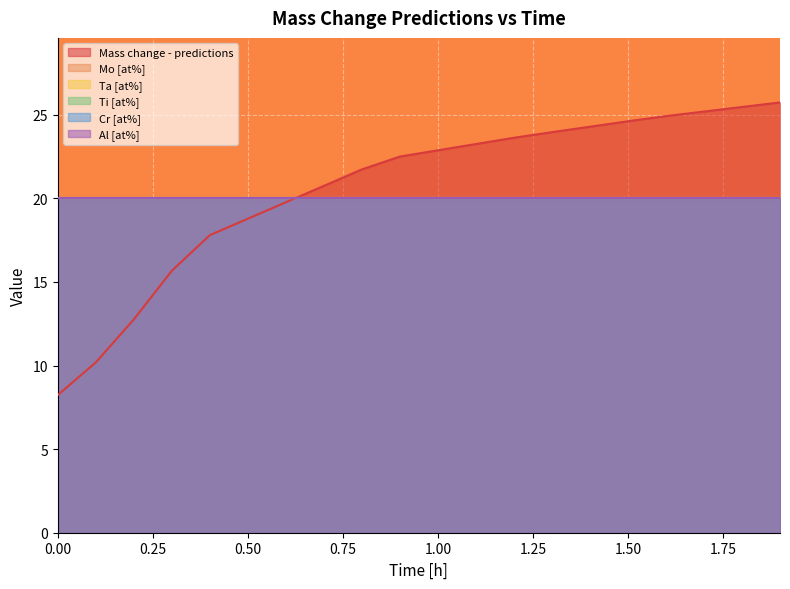

True or false: Ti [at%] has more than 1 interior local peaks.

False